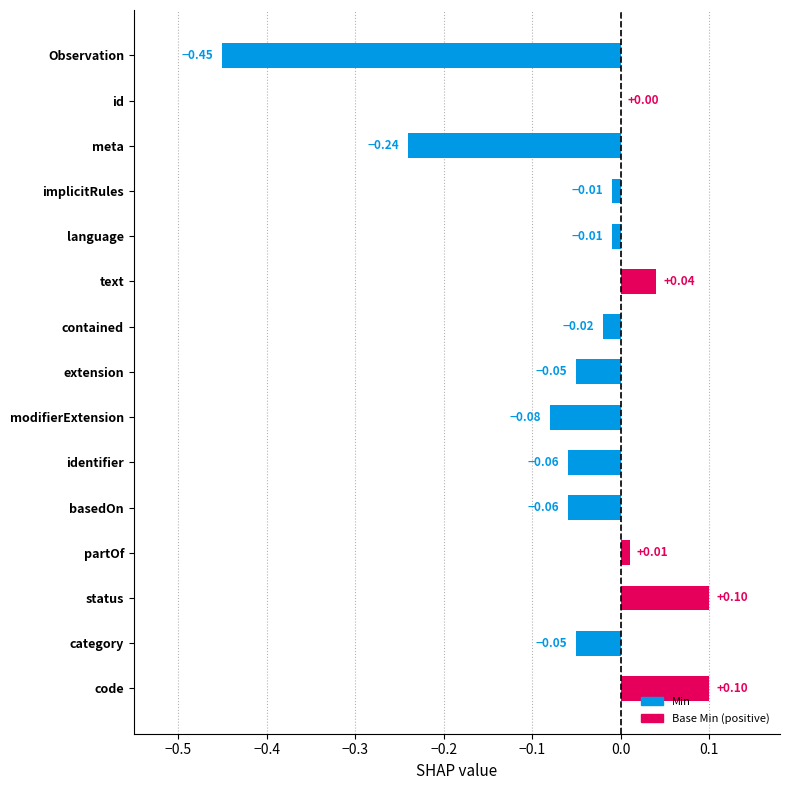

Which series changed the most between base_min and 3?

min